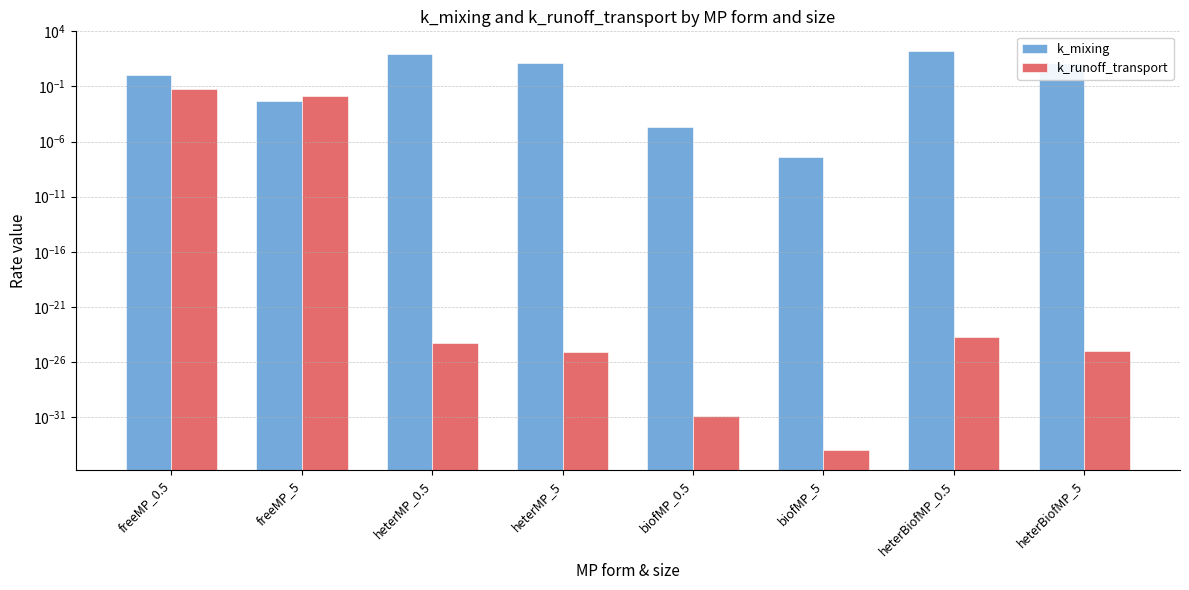

Is it true that k_runoff_transport equals 0.0 at heterMP_0.5?

False